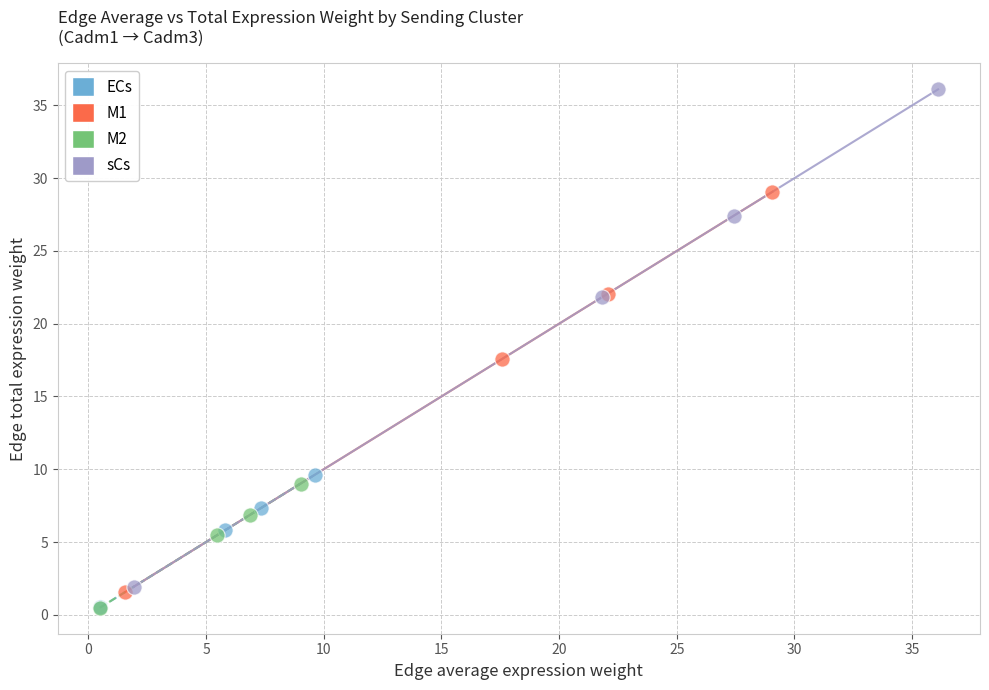

Which series has the widest spread of Y values?

sCs